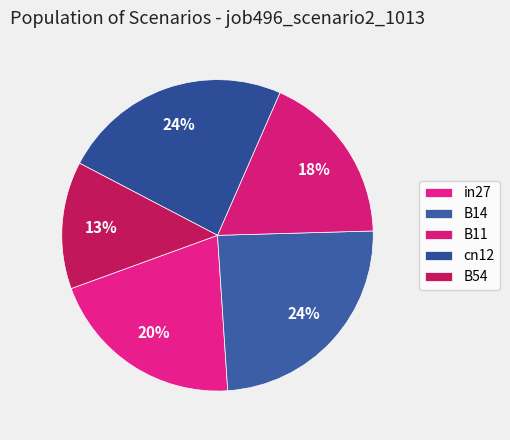

Does any single category account for the majority?

No